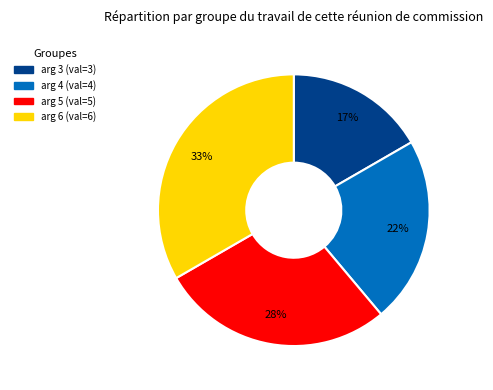

Which slice is the smallest?

arg 3